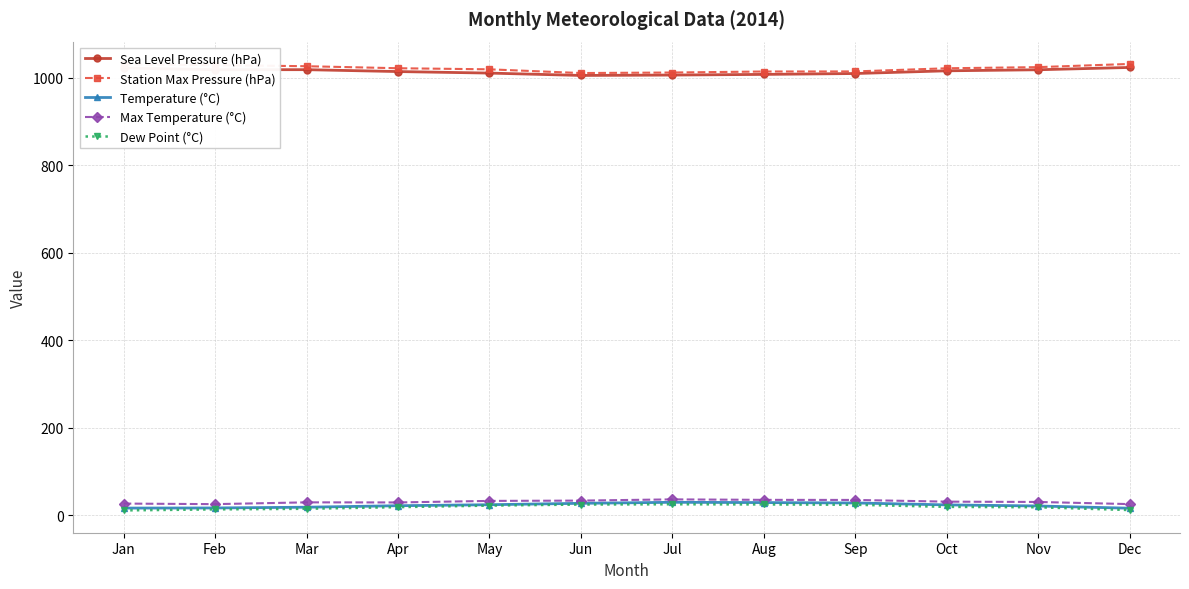

What is the value of the Max Temperature (°C) point at the 12th from the left?

25.4